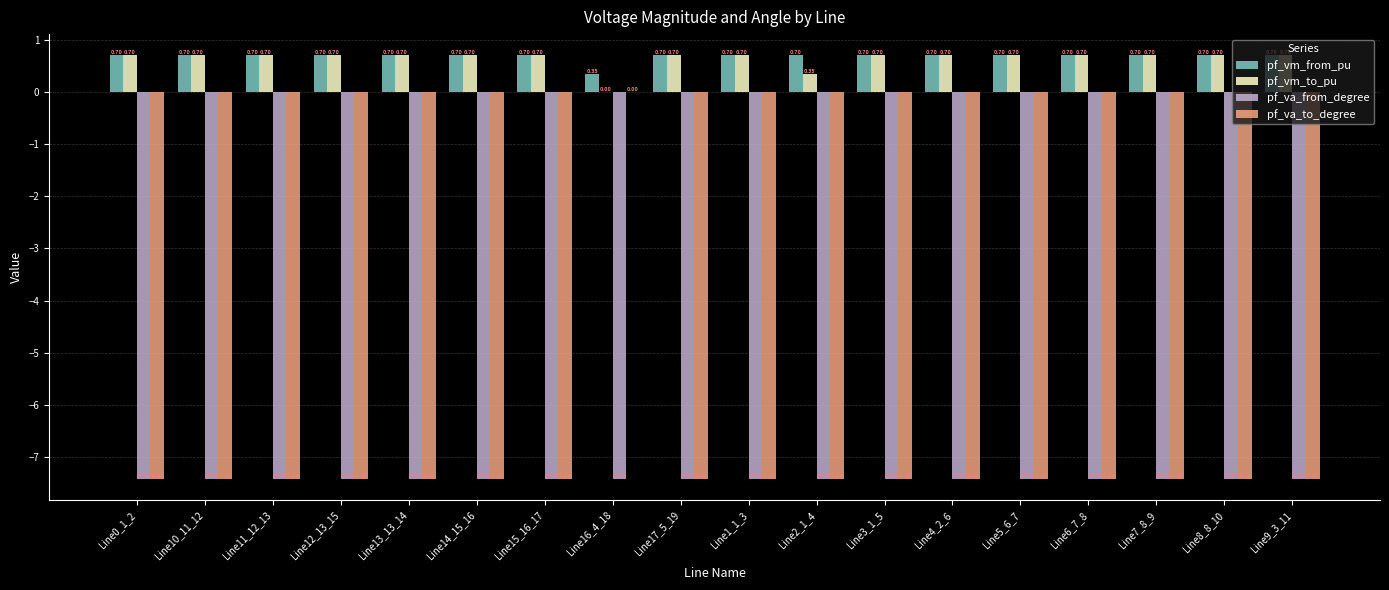

Which series has the widest spread of values?

pf_va_to_degree